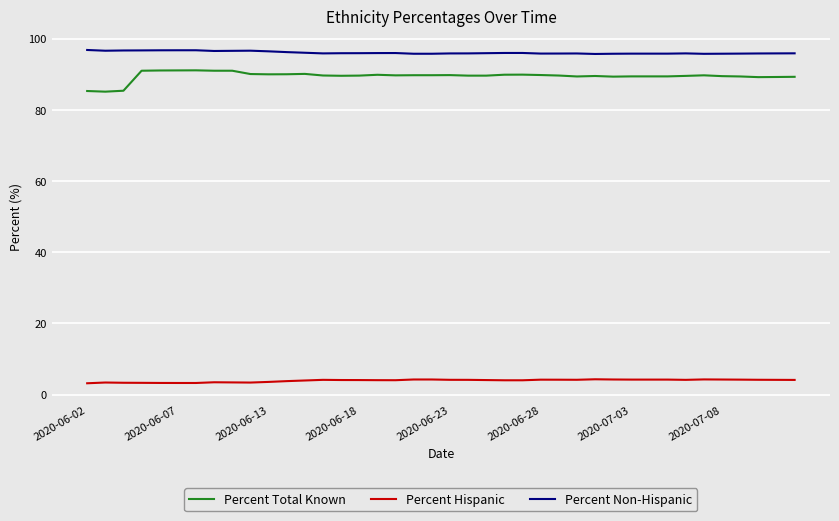

What is the maximum value shown in the chart?

96.8